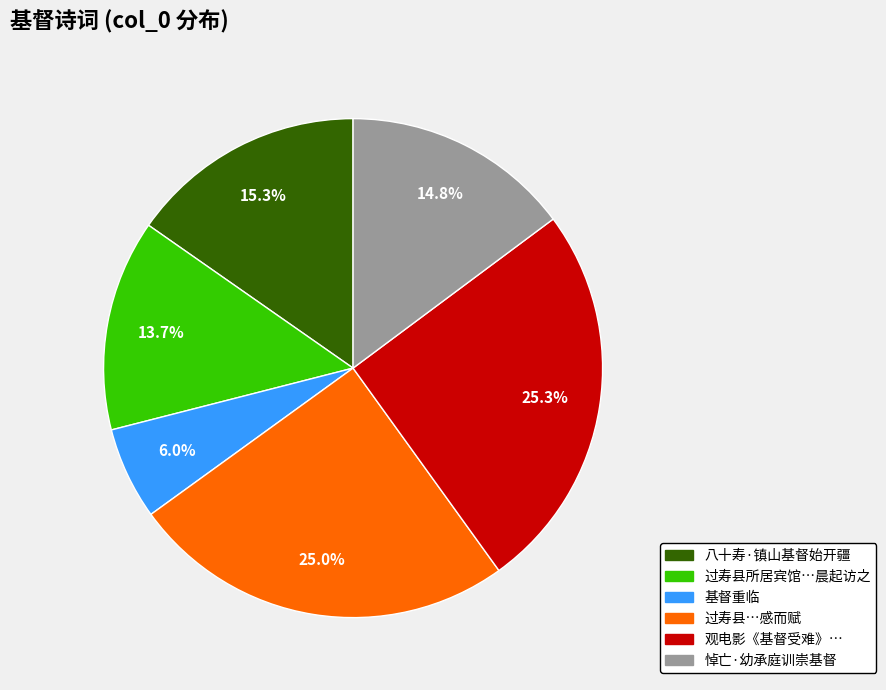

Does any single category account for the majority?

No